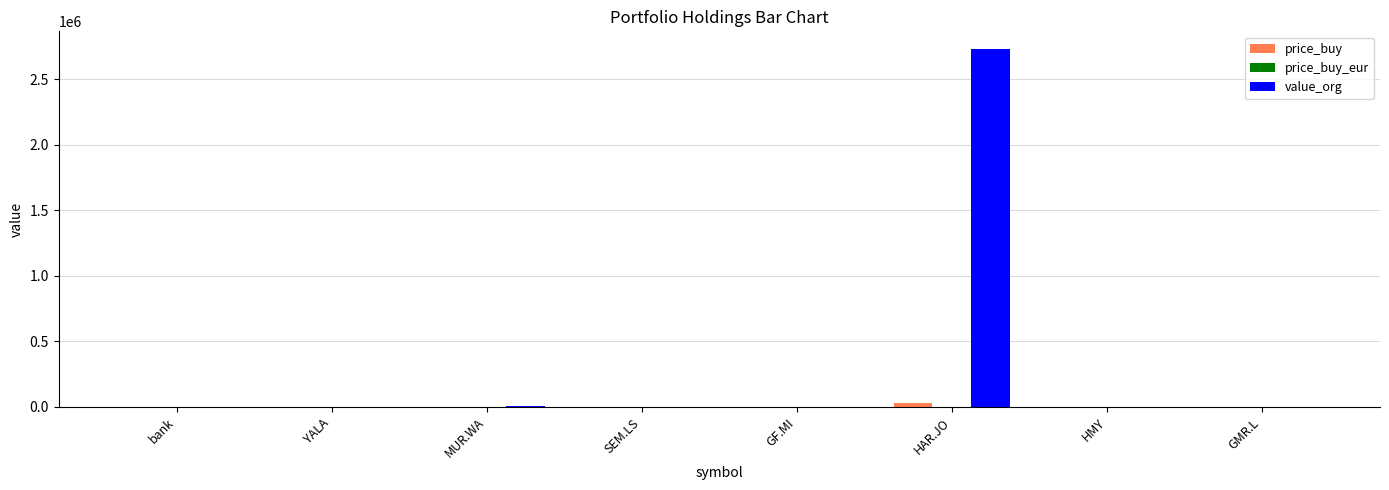

What is the maximum value shown in the chart?

2728200.0